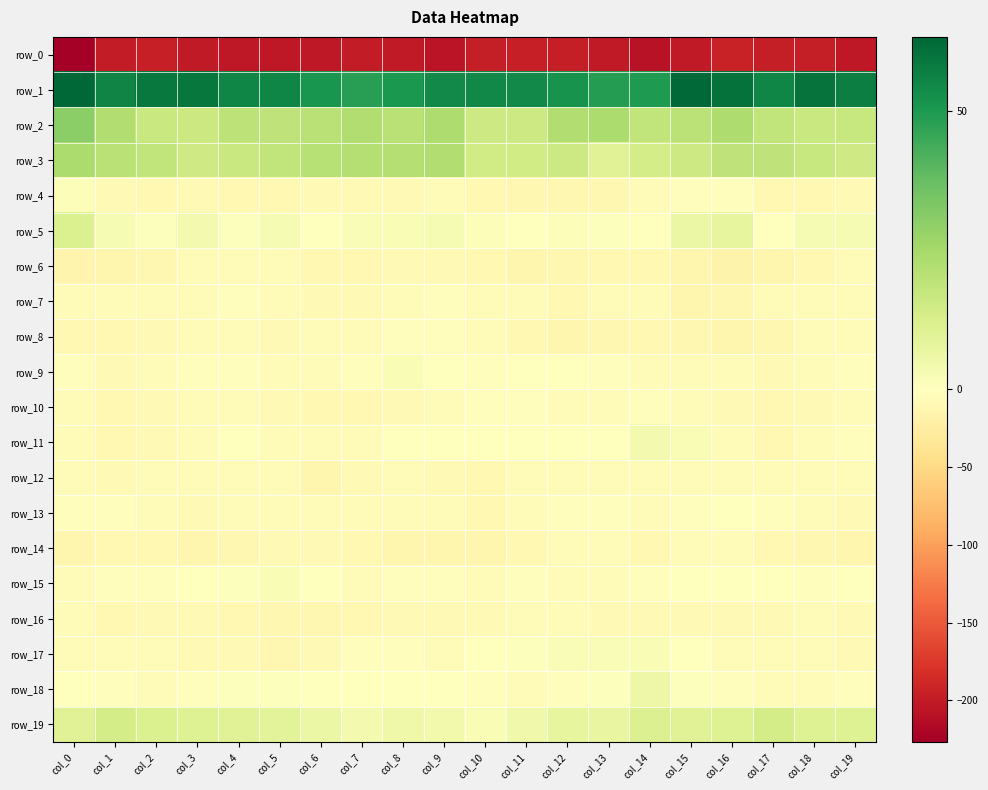

What is the maximum value for row_4?

1.3